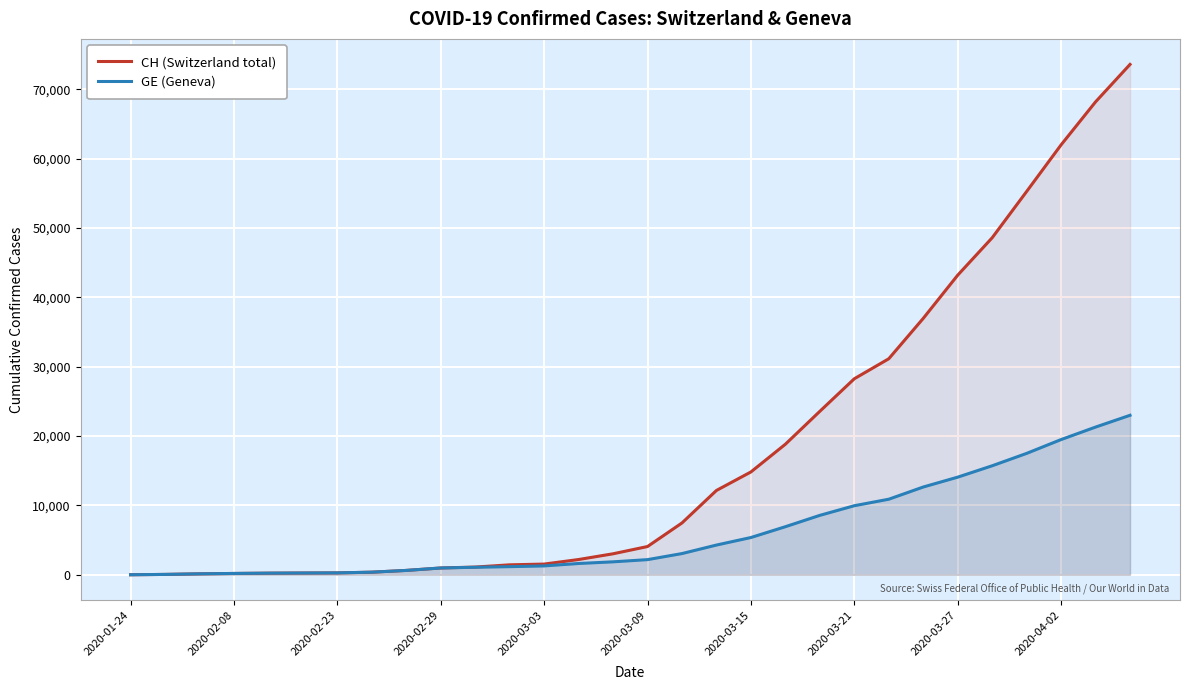

True or false: GE (Geneva) and CH (Switzerland total) intersect in this chart.

False